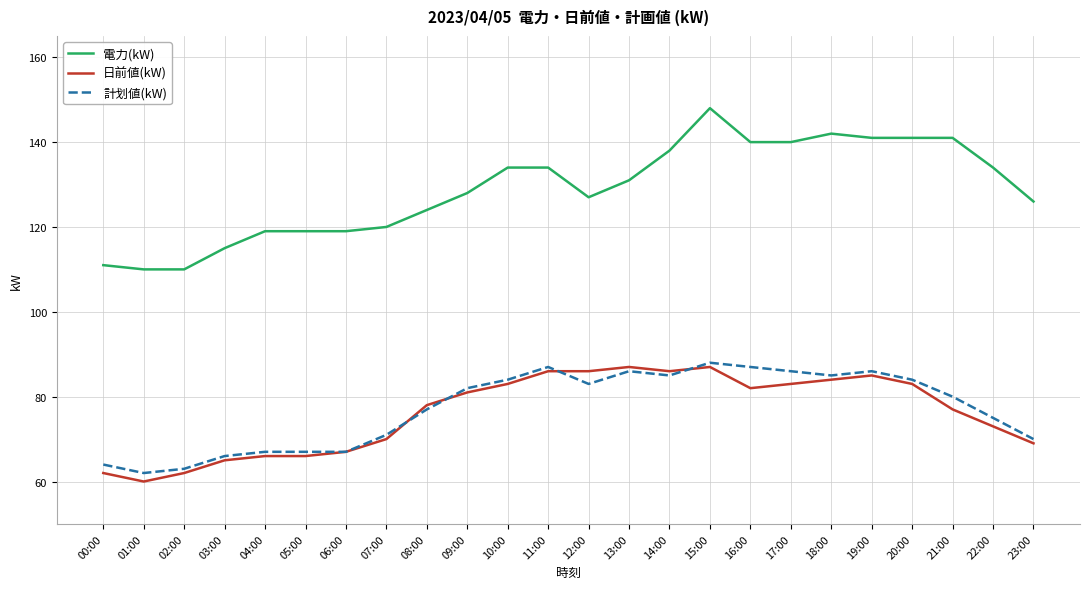

What is the total value across all series at 23:00?

265